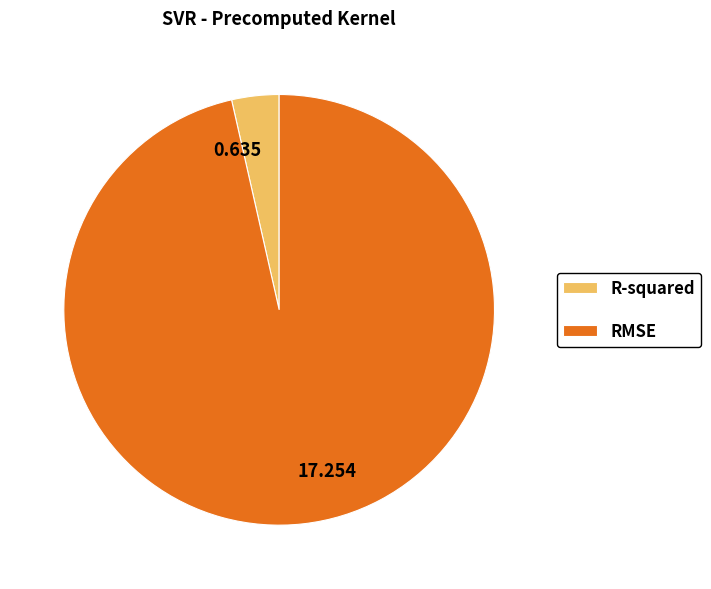

Rank the categories by value from lowest to highest.

R-squared, RMSE